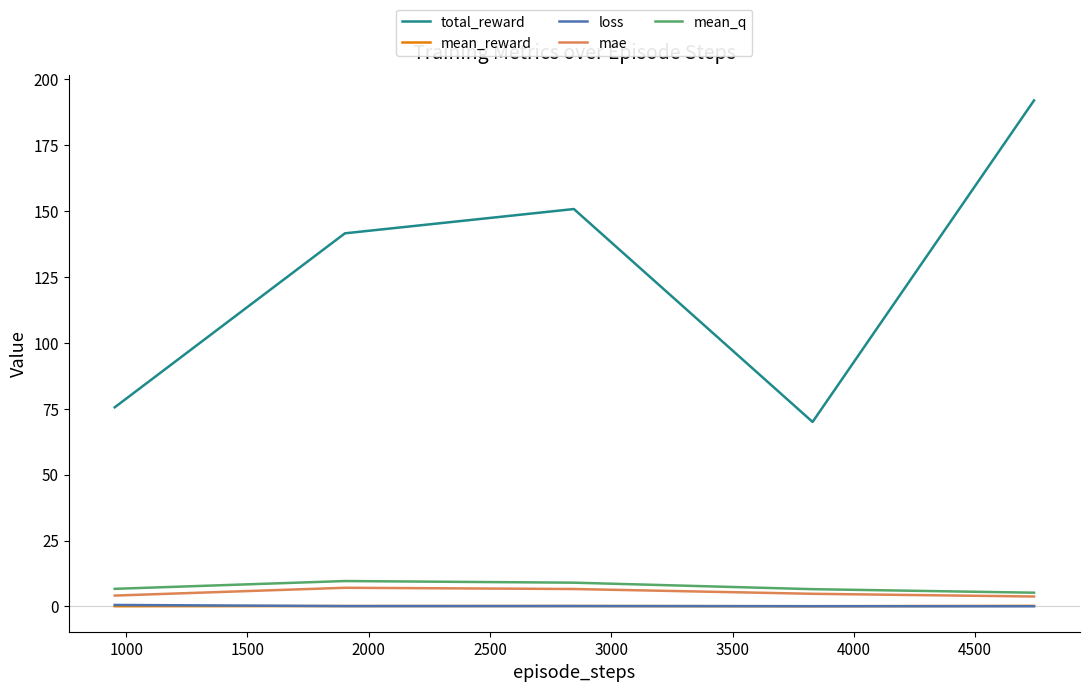

True or false: total_reward and mean_q intersect in this chart.

False